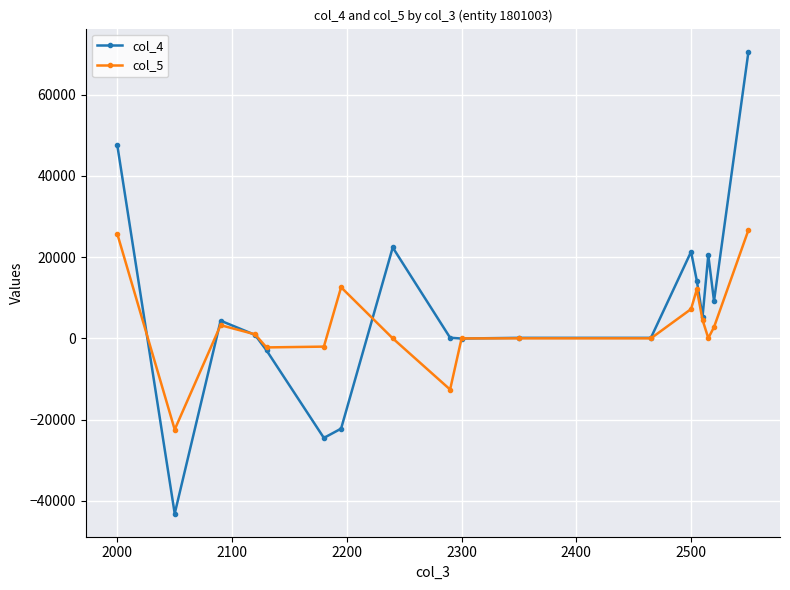

Is this an area chart (filled region under the line)?

No